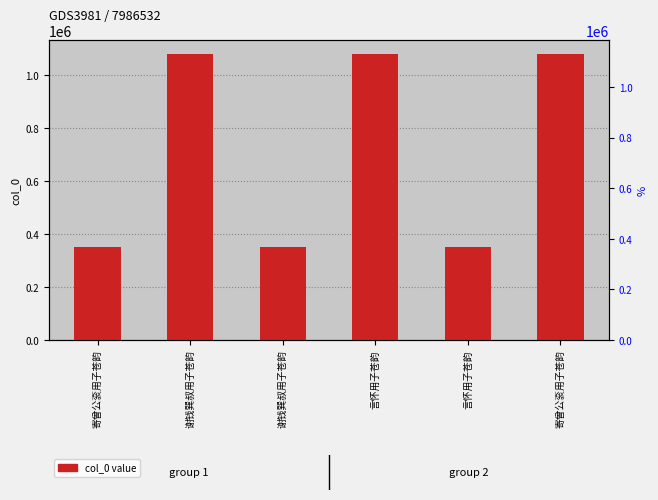

What is the label of the 2nd bar from the left?

谢钱巽叔用子苍韵